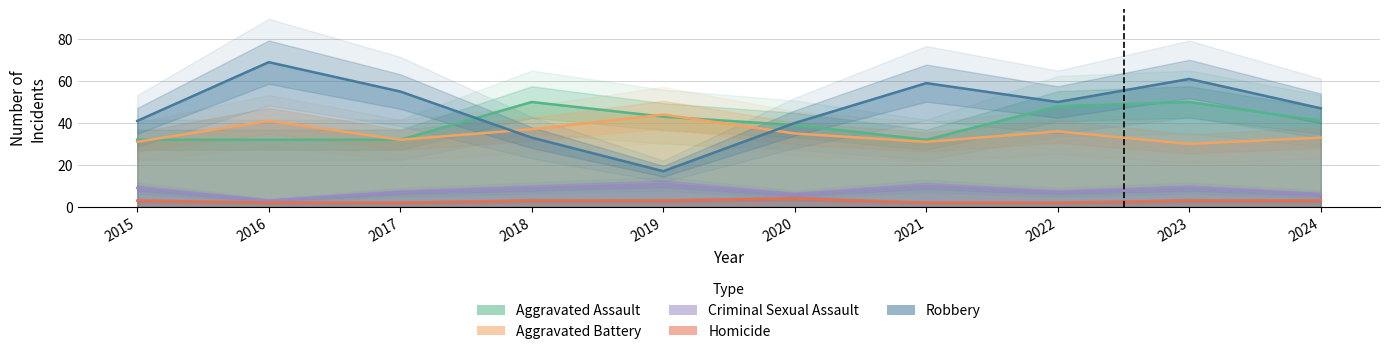

True or false: Aggravated Assault and Criminal Sexual Assault cross at least once.

False